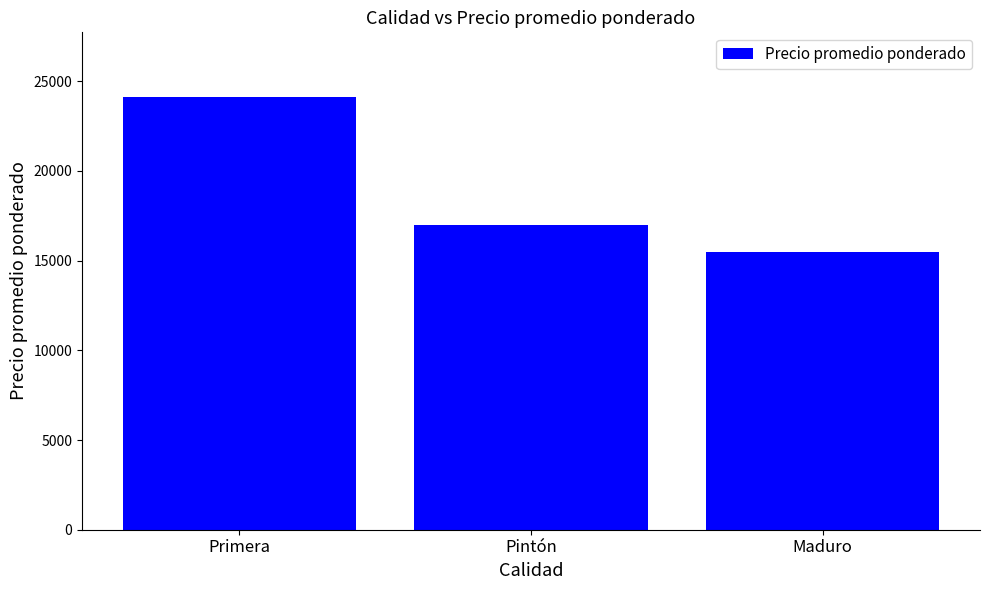

Does the chart contain stacked bars?

No